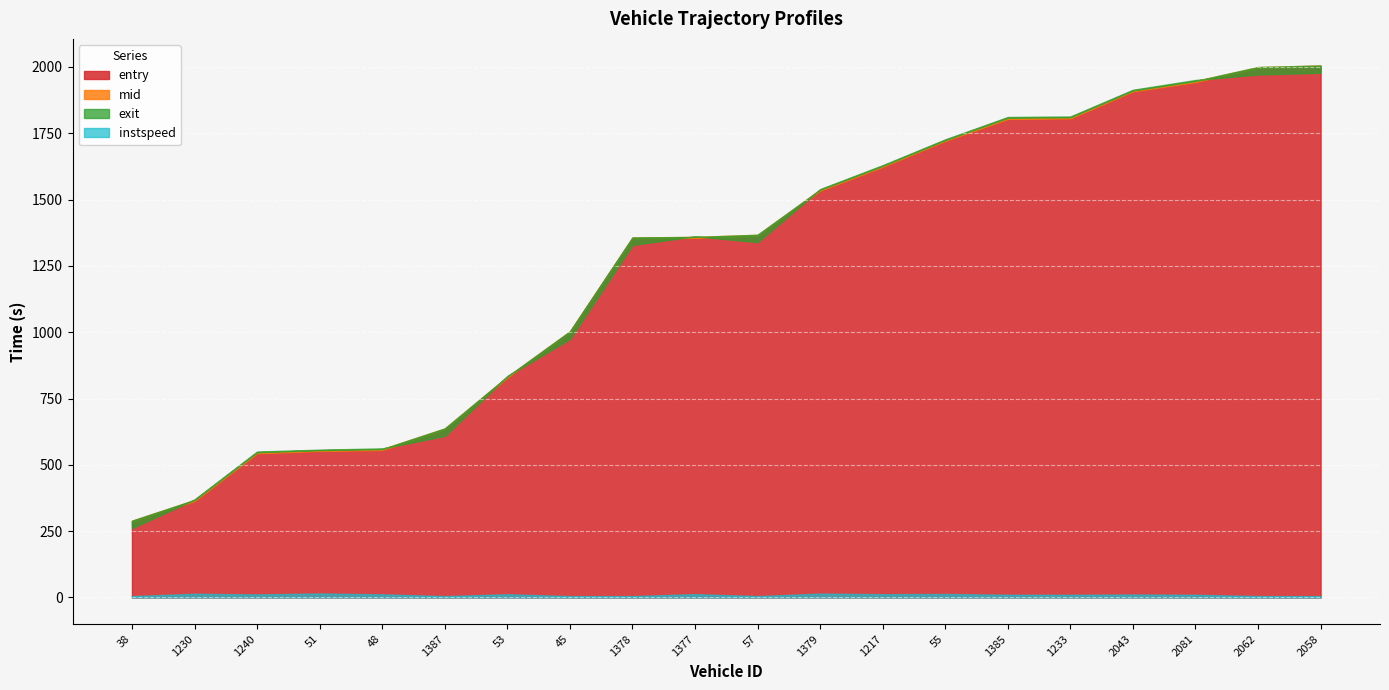

At which label does instspeed first exceed 11?

1230